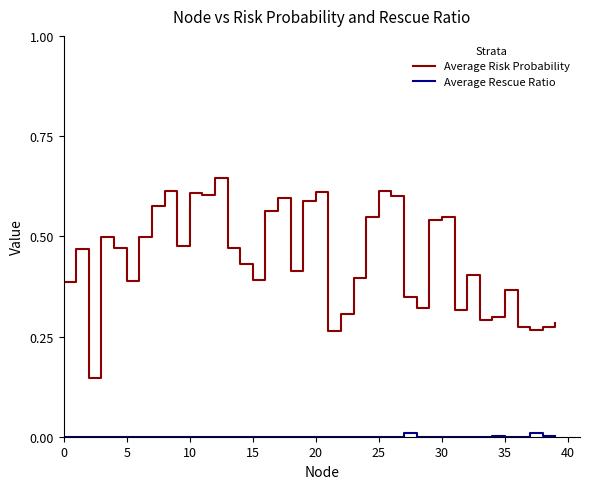

Which series has the widest spread of values?

Average Risk Probability